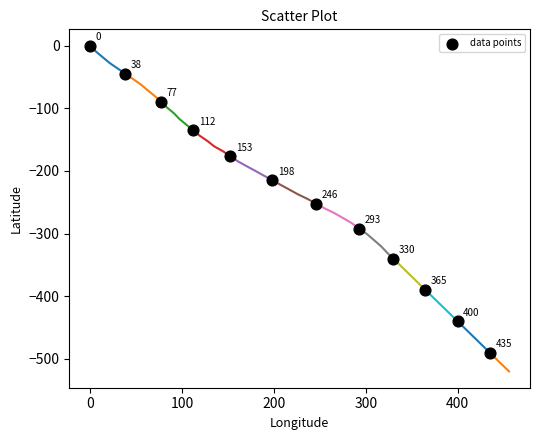

What is the range of X values (max minus min)?

435.0